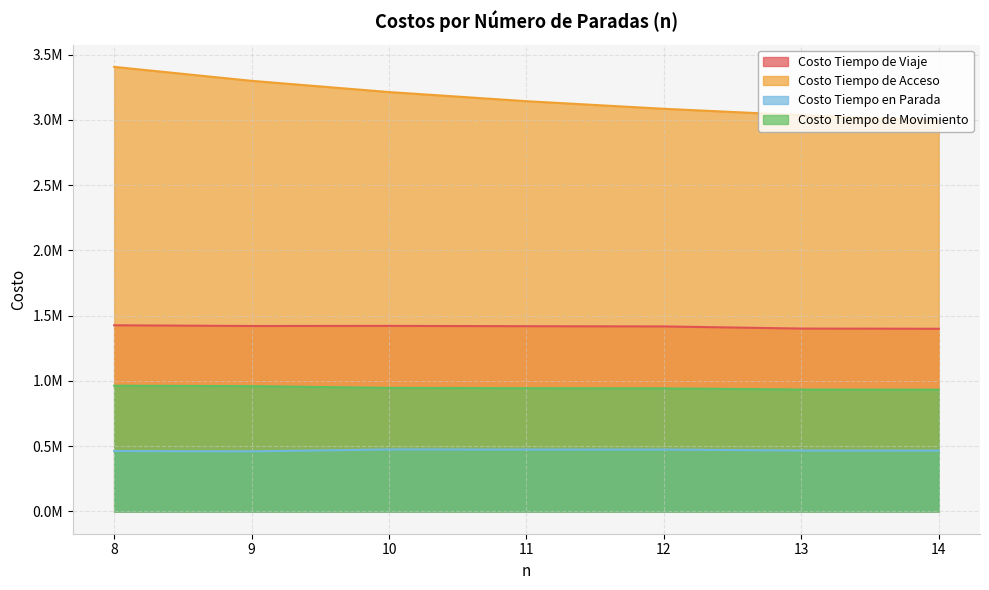

What is the value of the Costo Tiempo de Movimiento point at the 5th from the left?

943023.6